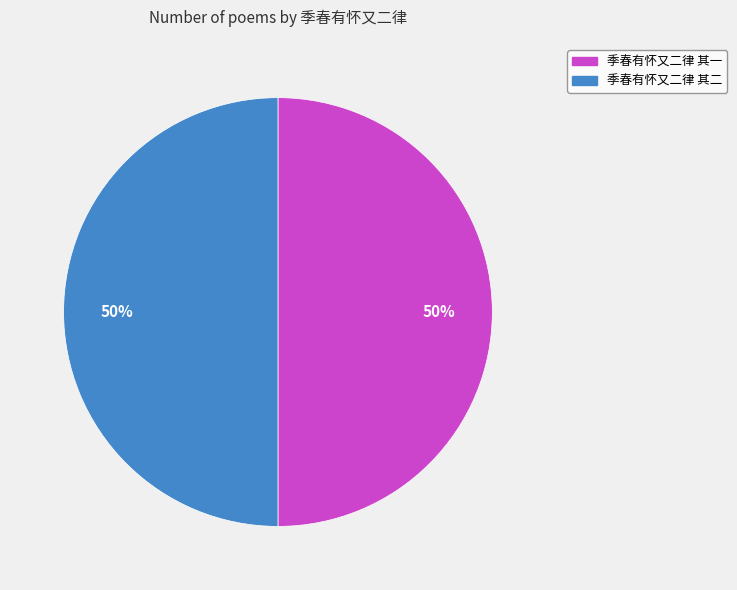

Is it true that 季春有怀又二律 其二 is 50% of the pie?

True